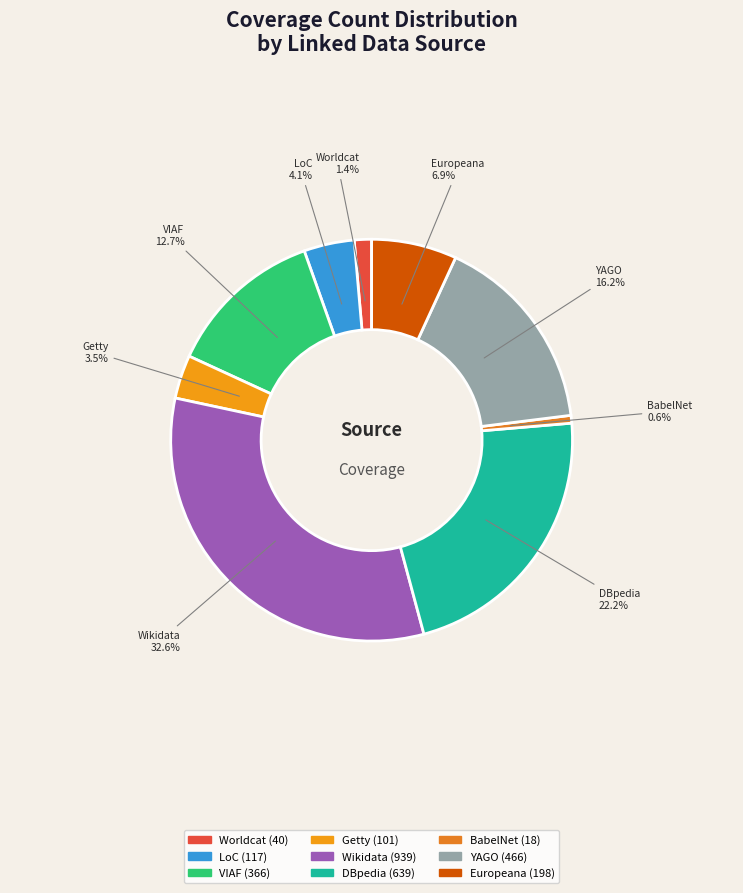

Which category has the biggest portion of the pie?

Wikidata